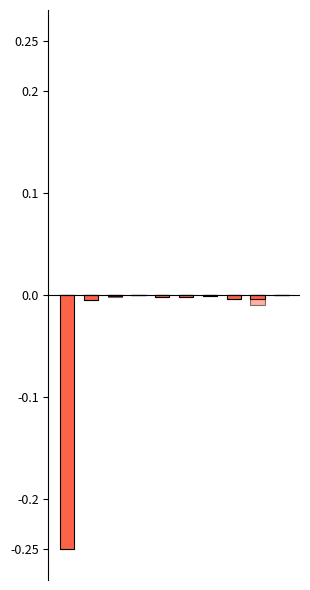

True or false: LeveProfitNQ (pos) has a value of 0.0 at 6.

True